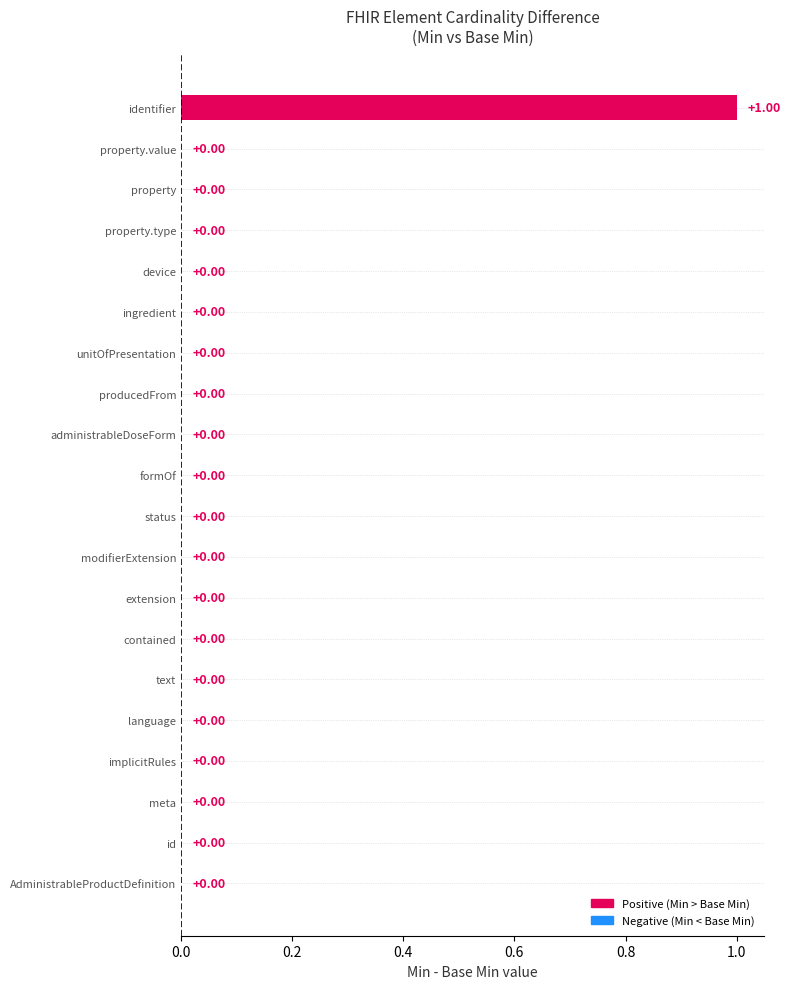

How many distinct data groups are displayed?

1